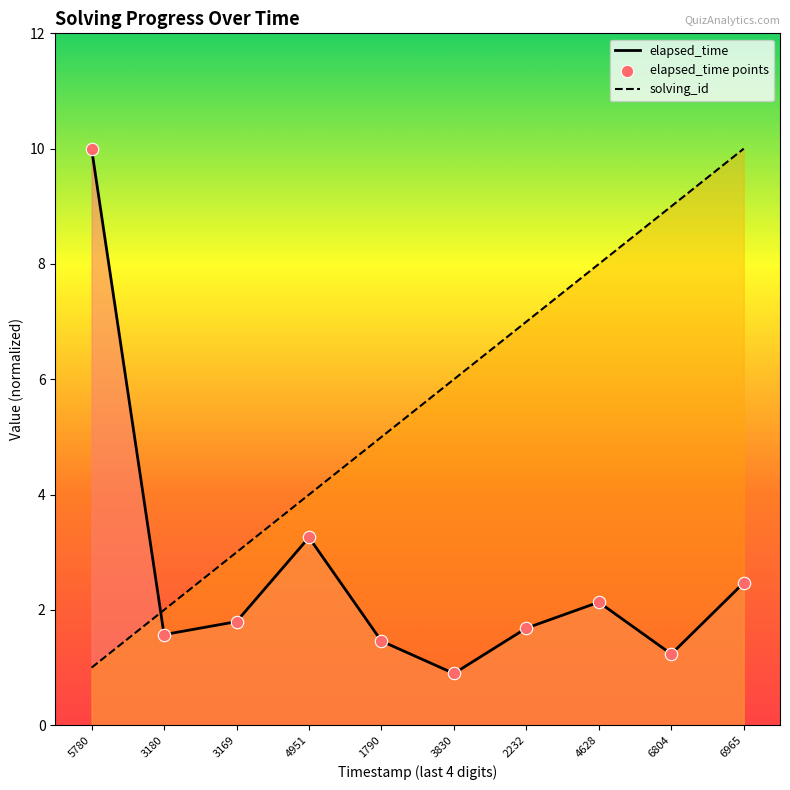

What are all the series names shown in the legend?

elapsed_time, solving_id, elapsed_time points